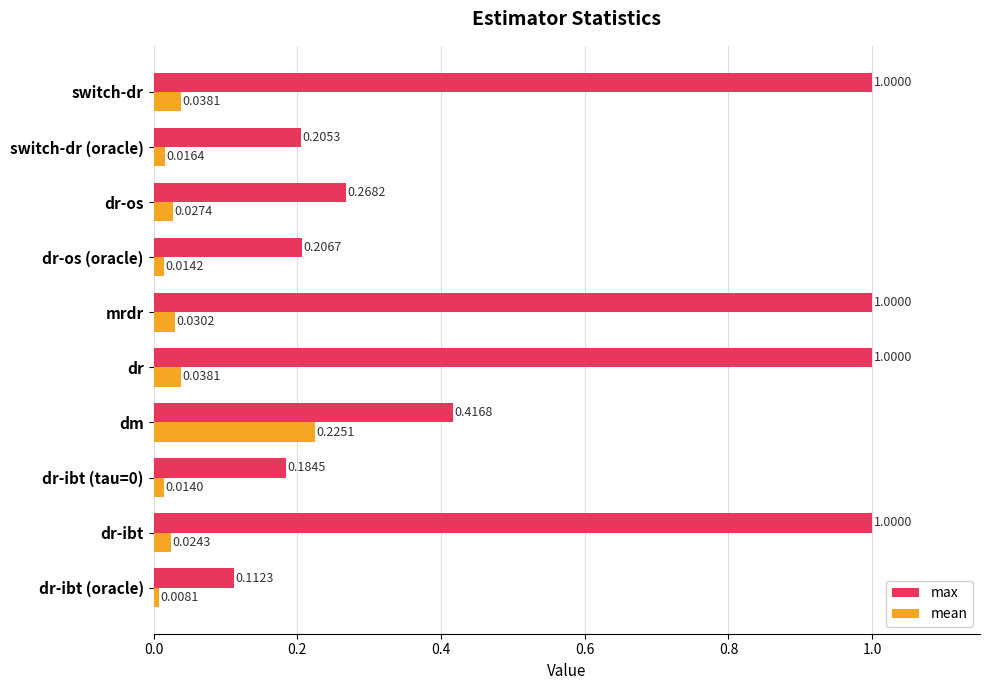

Is the value of max at dm greater than the value of mean at dr-ibt (tau=0)?

Yes